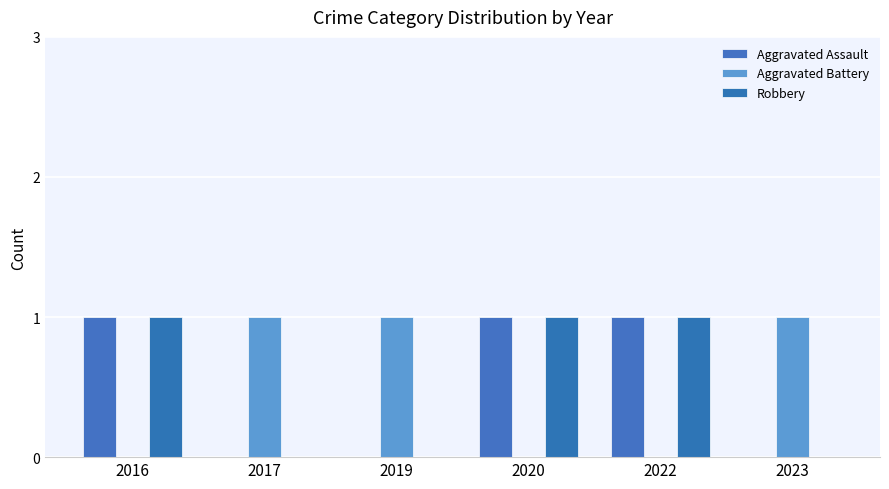

At which label is Aggravated Battery closest to 0?

2016